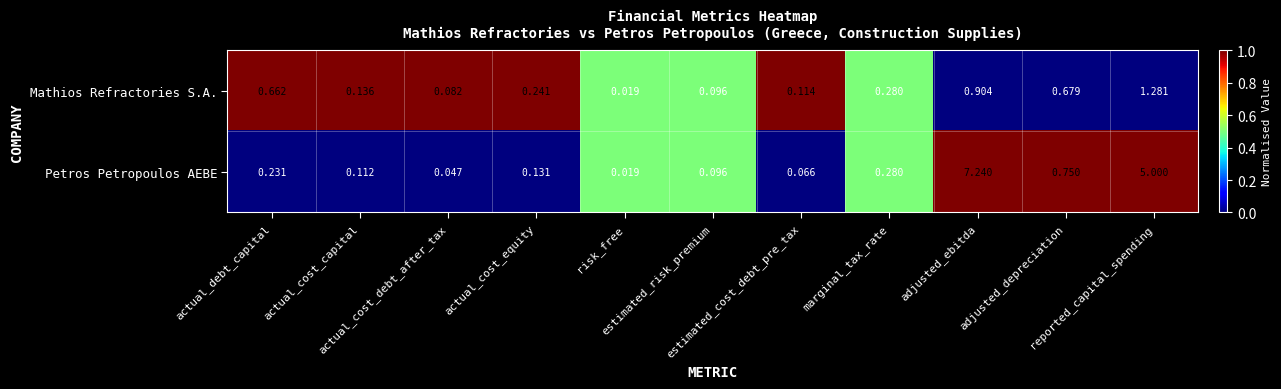

Which category has the highest value across all series?

adjusted_ebitda